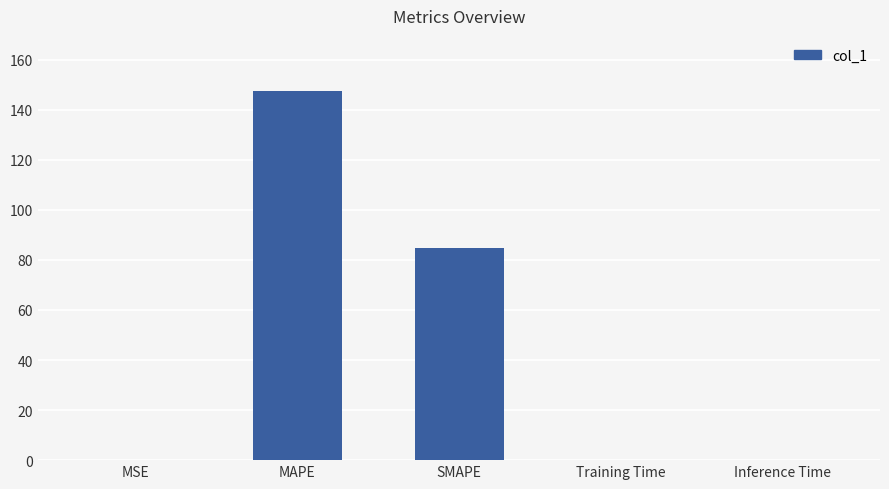

Which has a higher value, Inference Time or SMAPE?

SMAPE